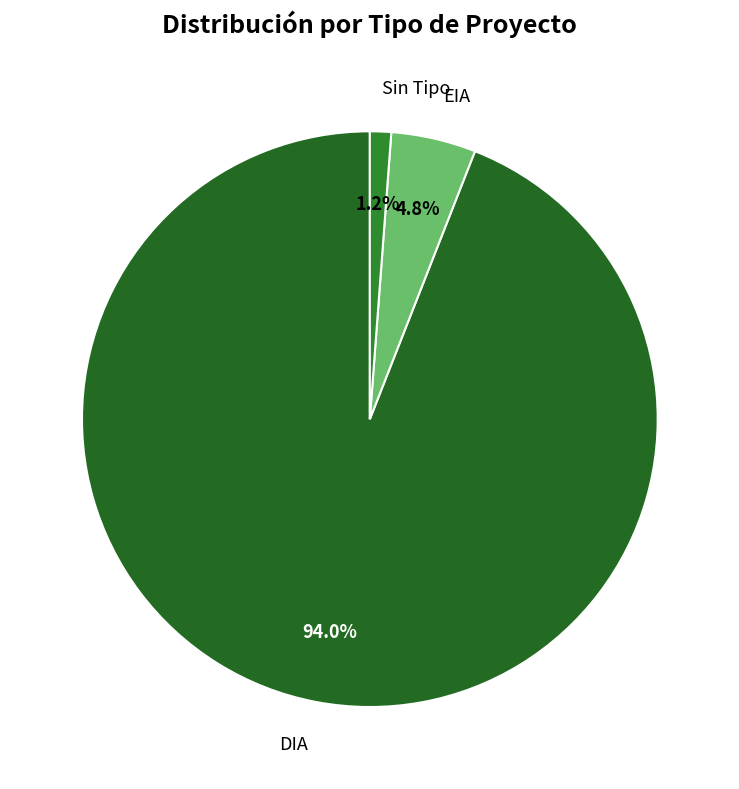

Count the number of slices in the pie.

3